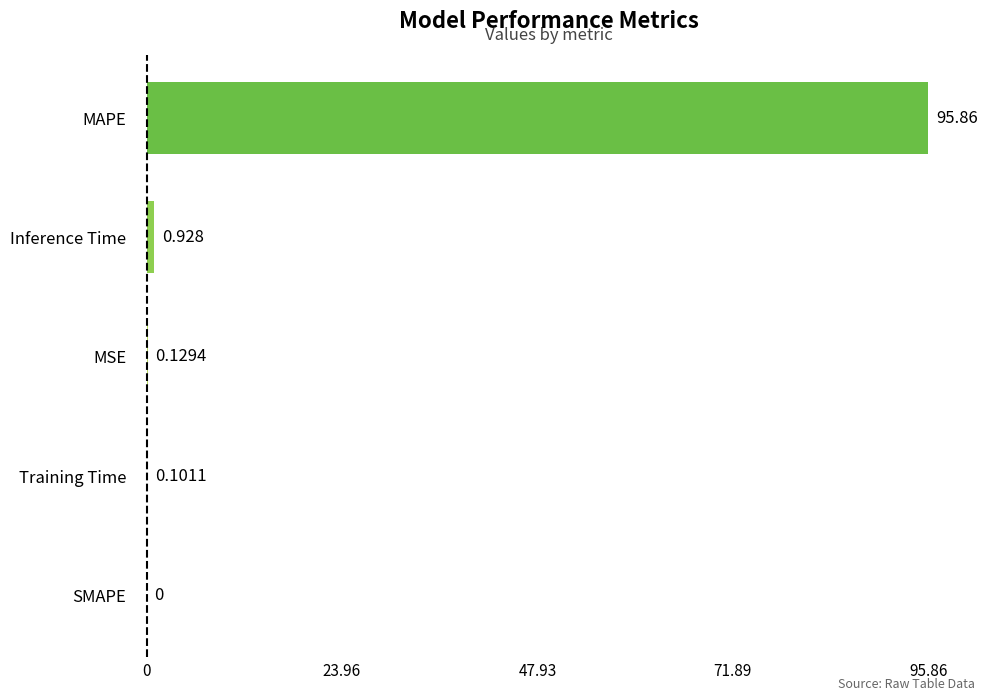

What is the greatest value displayed?

95.9